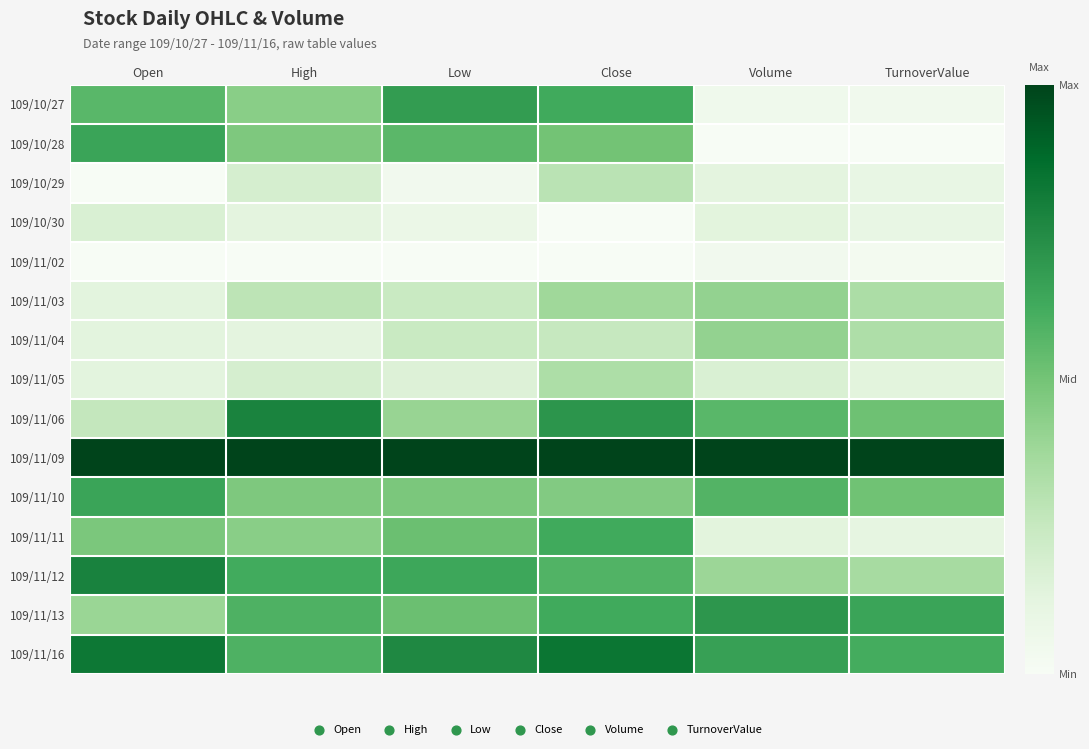

What is the greatest value displayed?

1.0